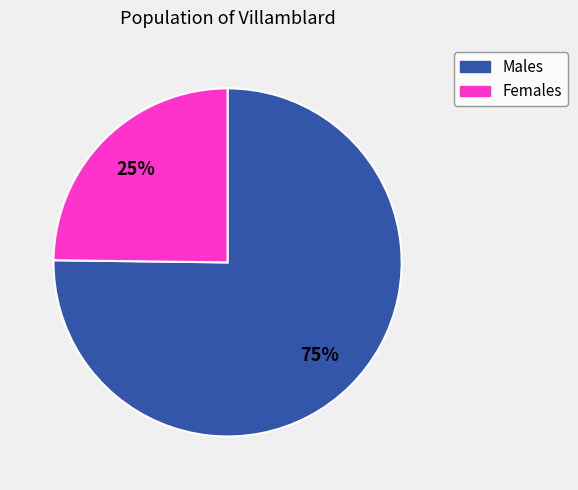

Is there any slice that represents more than half of the pie?

Yes